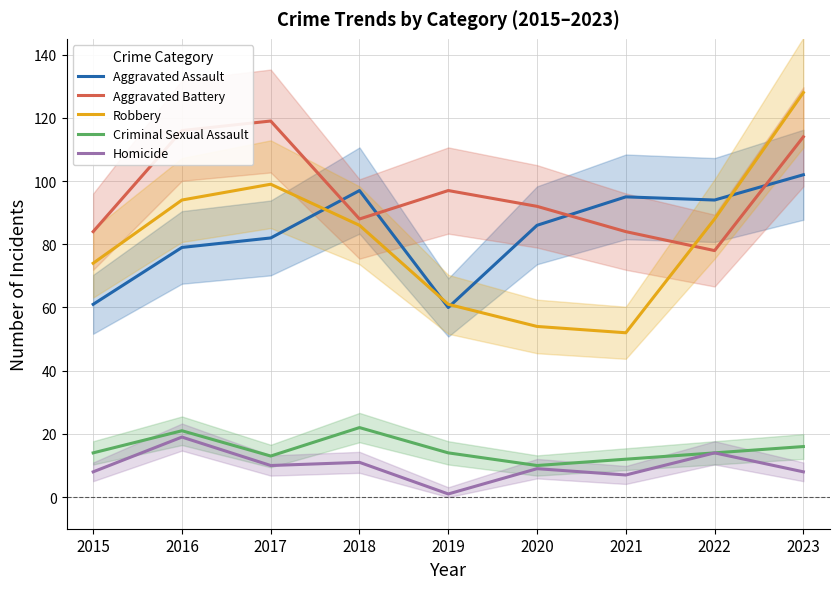

Where is Robbery nearest to the value 90?

2022